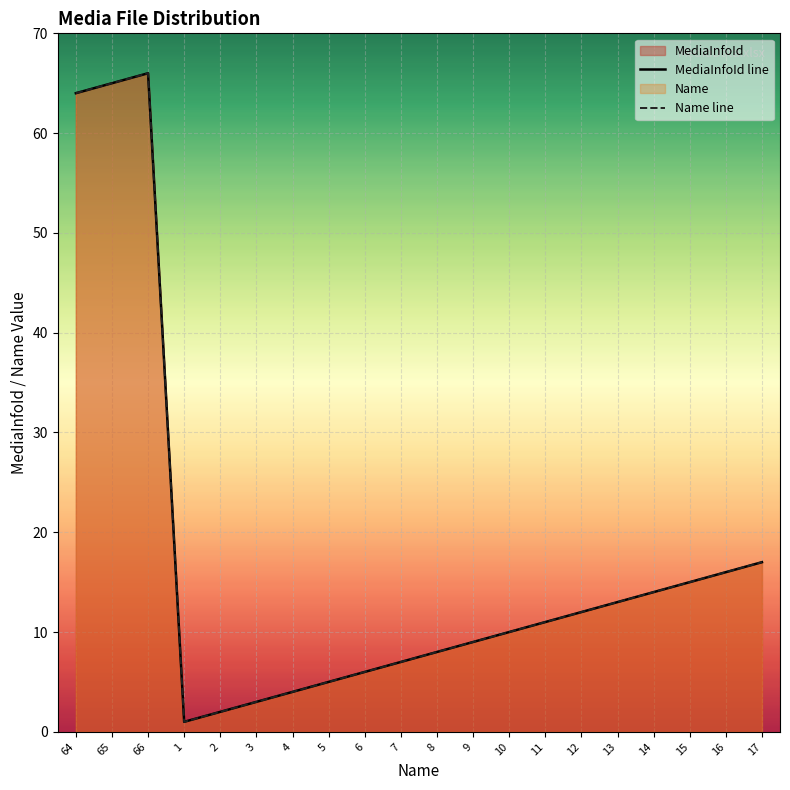

Does the chart display data point markers on the line(s)?

No